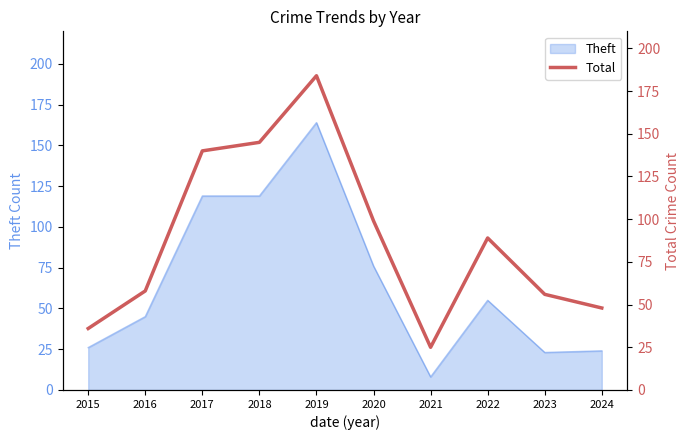

Where is the data nearest to the value 104?

2020